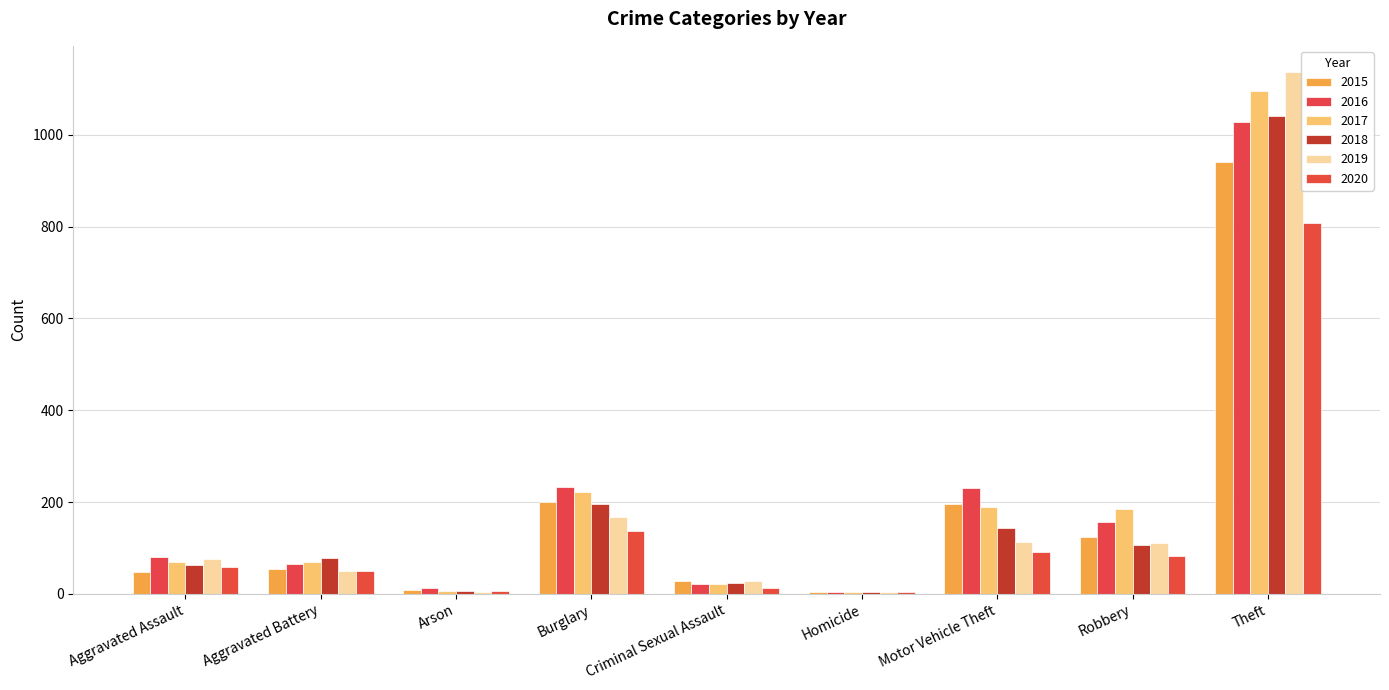

What is the difference between the 2017 values at Aggravated Assault and Homicide?

66